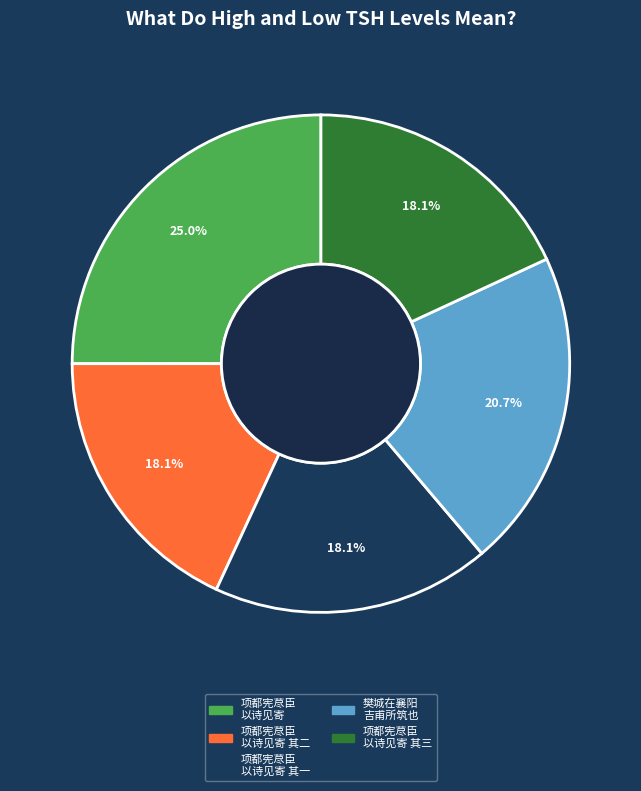

Does any single category account for the majority?

No